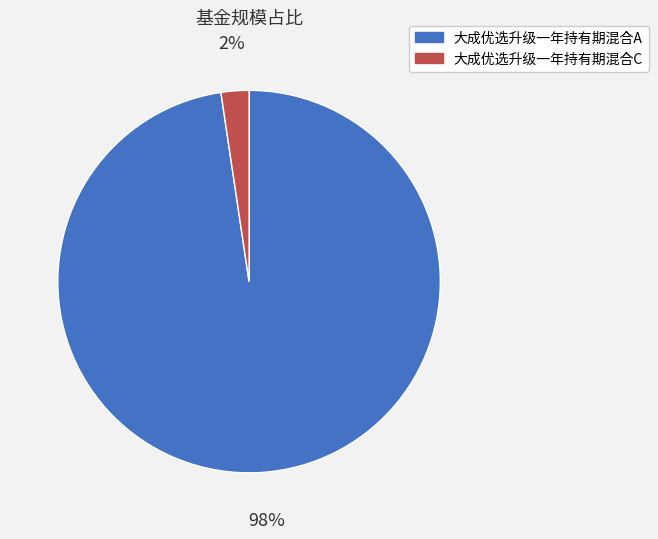

Does any single category account for the majority?

Yes